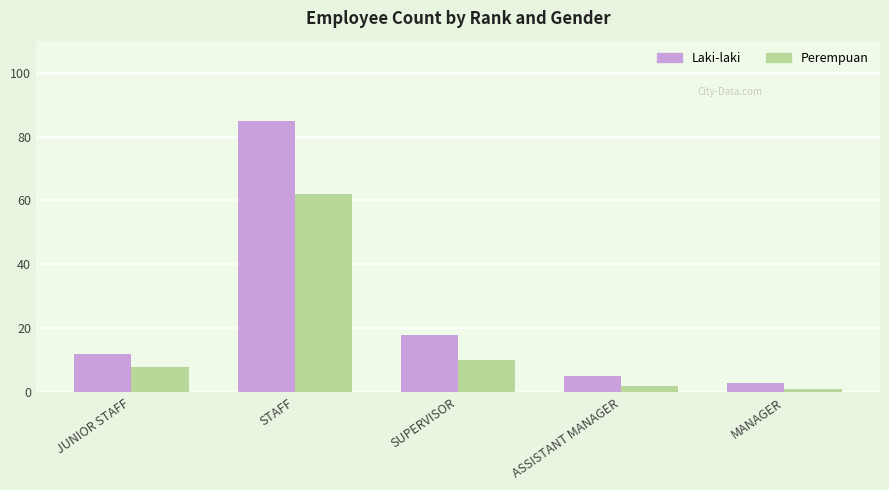

What is the difference between the Perempuan values at STAFF and SUPERVISOR?

52